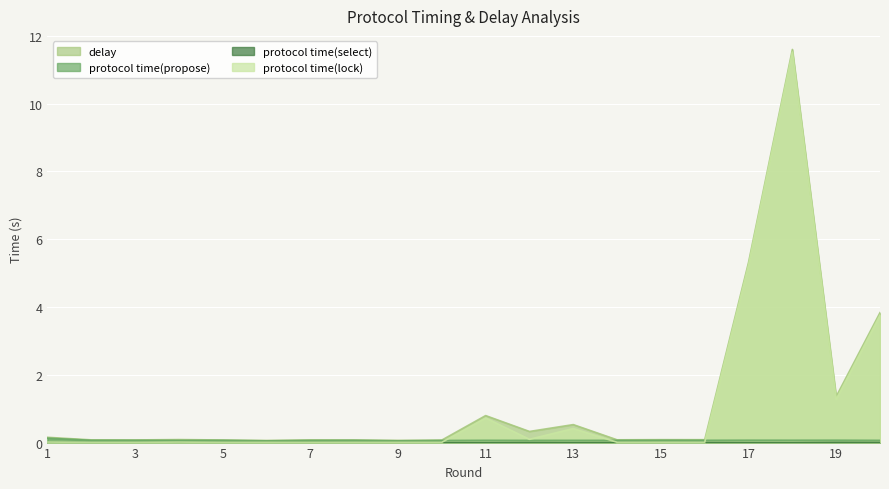

Where is protocol time(select) nearest to the value 0?

6